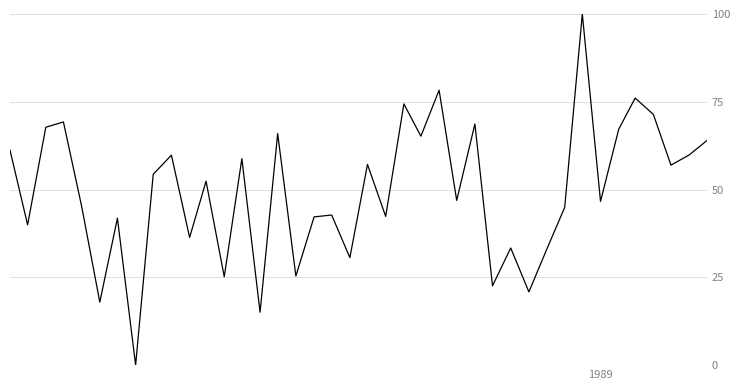

What is the maximum value shown in the chart?

100.0